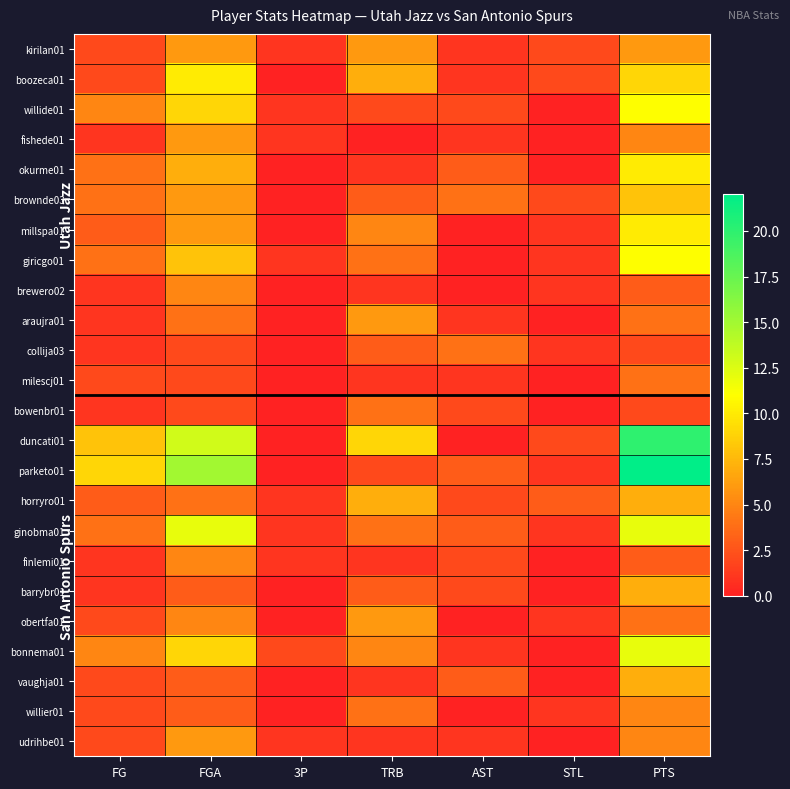

Reading left to right, what are all the values shown in this chart?

kirilan01: FG=2	FGA=6	3P=1	TRB=6	AST=1	STL=2	PTS=6
boozeca01: FG=2	FGA=10	3P=0	TRB=7	AST=1	STL=2	PTS=9
willide01: FG=5	FGA=9	3P=1	TRB=2	AST=2	STL=0	PTS=11
fishede01: FG=1	FGA=6	3P=1	TRB=0	AST=1	STL=0	PTS=5
okurme01: FG=4	FGA=7	3P=0	TRB=1	AST=3	STL=0	PTS=10
brownde03: FG=4	FGA=6	3P=0	TRB=3	AST=4	STL=2	PTS=8
millspa01: FG=3	FGA=6	3P=0	TRB=5	AST=0	STL=1	PTS=10
giricgo01: FG=4	FGA=8	3P=1	TRB=4	AST=0	STL=1	PTS=11
brewero02: FG=1	FGA=5	3P=0	TRB=1	AST=0	STL=1	PTS=3
araujra01: FG=1	FGA=4	3P=0	TRB=6	AST=1	STL=0	PTS=4
collija03: FG=1	FGA=2	3P=0	TRB=3	AST=4	STL=1	PTS=2
milescj01: FG=2	FGA=2	3P=0	TRB=1	AST=1	STL=0	PTS=4
bowenbr01: FG=1	FGA=2	3P=0	TRB=4	AST=2	STL=0	PTS=2
duncati01: FG=8	FGA=13	3P=0	TRB=9	AST=0	STL=2	PTS=20
parketo01: FG=9	FGA=15	3P=0	TRB=2	AST=3	STL=1	PTS=22
horryro01: FG=3	FGA=4	3P=1	TRB=7	AST=2	STL=3	PTS=7
ginobma01: FG=4	FGA=12	3P=1	TRB=4	AST=3	STL=1	PTS=12
finlemi01: FG=1	FGA=5	3P=1	TRB=1	AST=2	STL=0	PTS=3
barrybr01: FG=1	FGA=3	3P=0	TRB=3	AST=2	STL=0	PTS=7
obertfa01: FG=2	FGA=5	3P=0	TRB=6	AST=0	STL=1	PTS=4
bonnema01: FG=5	FGA=9	3P=2	TRB=5	AST=1	STL=0	PTS=12
vaughja01: FG=2	FGA=3	3P=0	TRB=1	AST=3	STL=0	PTS=7
willier01: FG=2	FGA=3	3P=0	TRB=4	AST=0	STL=1	PTS=5
udrihbe01: FG=2	FGA=6	3P=1	TRB=1	AST=1	STL=0	PTS=5